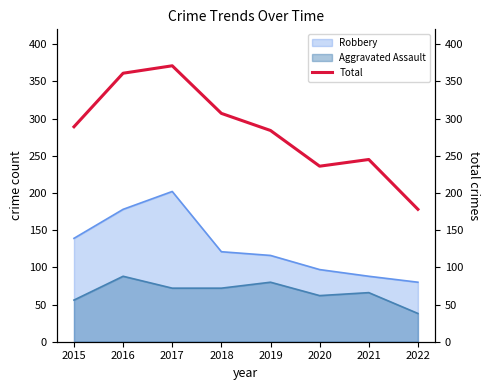

At which category does the chart reach its peak across all series?

2017